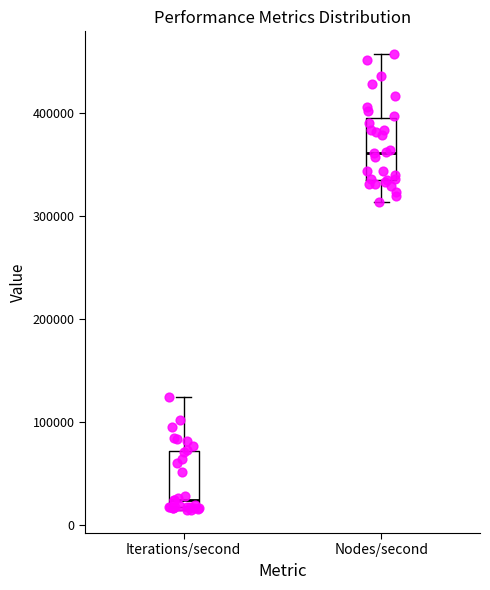

Reading left to right, read every box against the y-axis: the position of its median line, the range the box covers, and the ends of its whiskers. The values are not printed on the chart, so give them approximately, as read against the axis.

Iterations/second: median 20000 (just above the box's lower edge), box 20000 to 70000, whiskers 10000 to 120000
Nodes/second: median 360000, box 340000 to 390000, whiskers 310000 to 460000